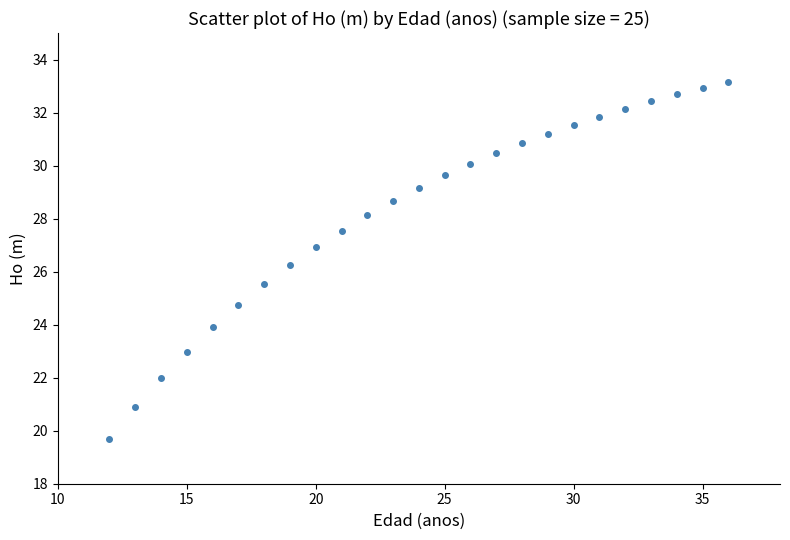

What is the range of X values (max minus min)?

24.0